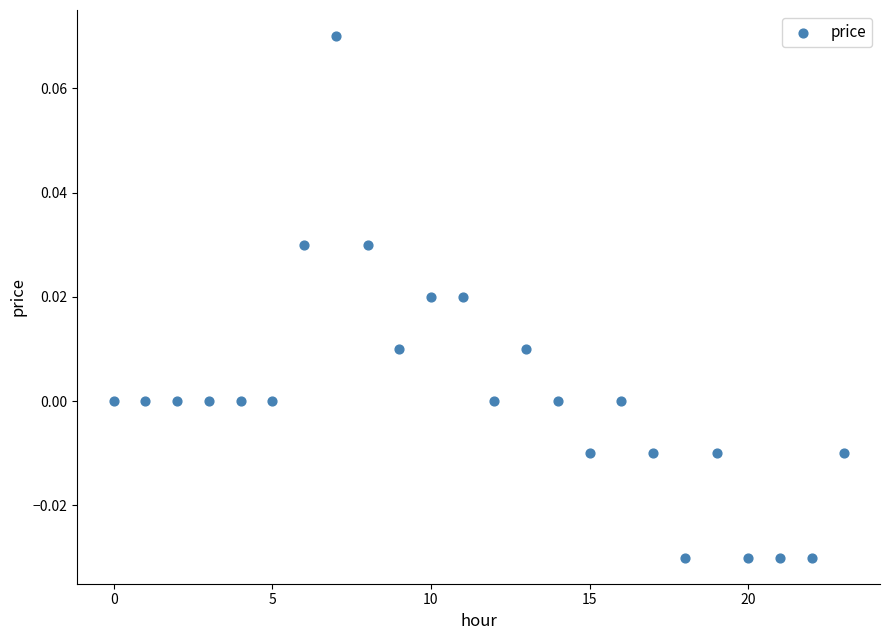

How many data points are displayed?

24